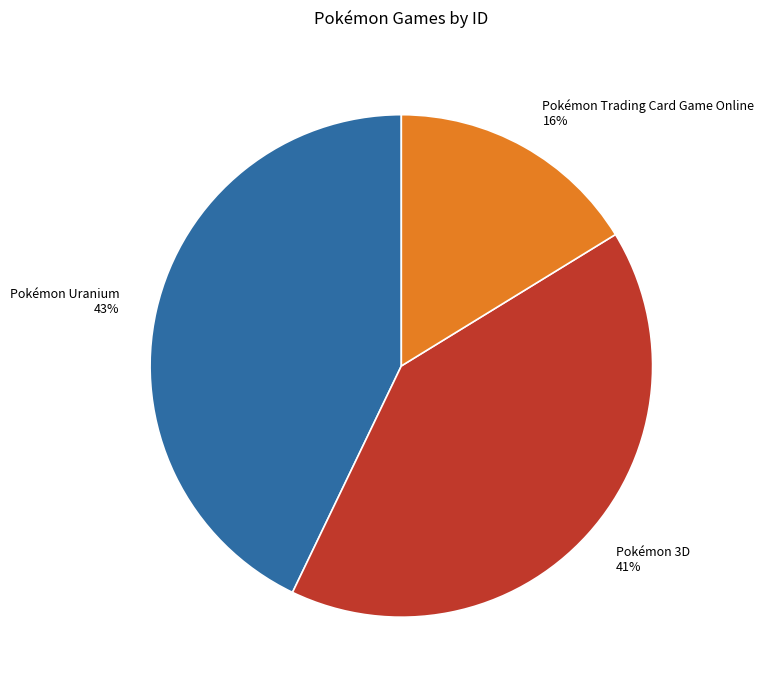

Is it true that Pokémon Trading Card Game Online is 11% of the pie?

False